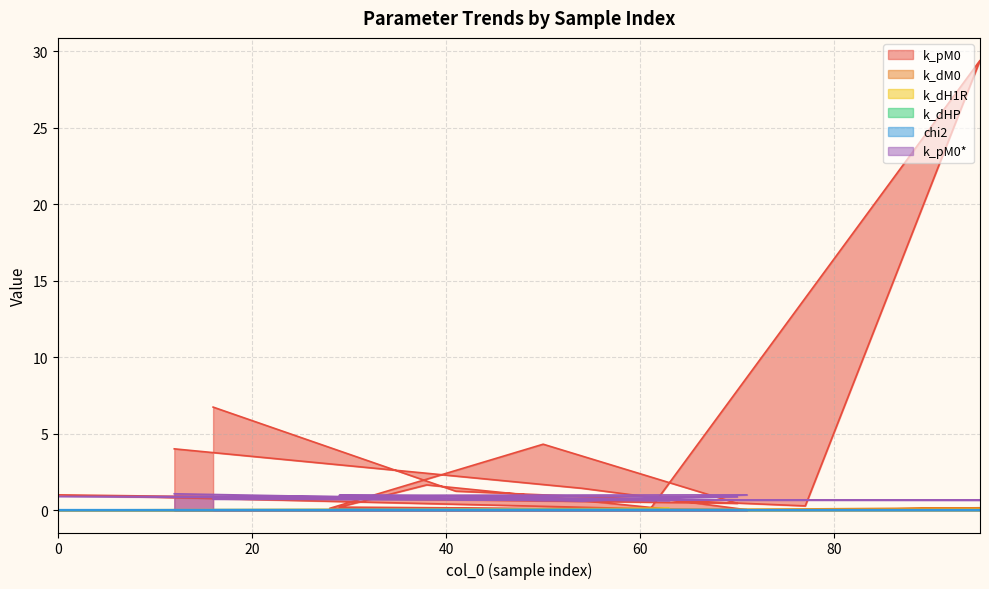

Does the chart have visible grid lines?

Yes